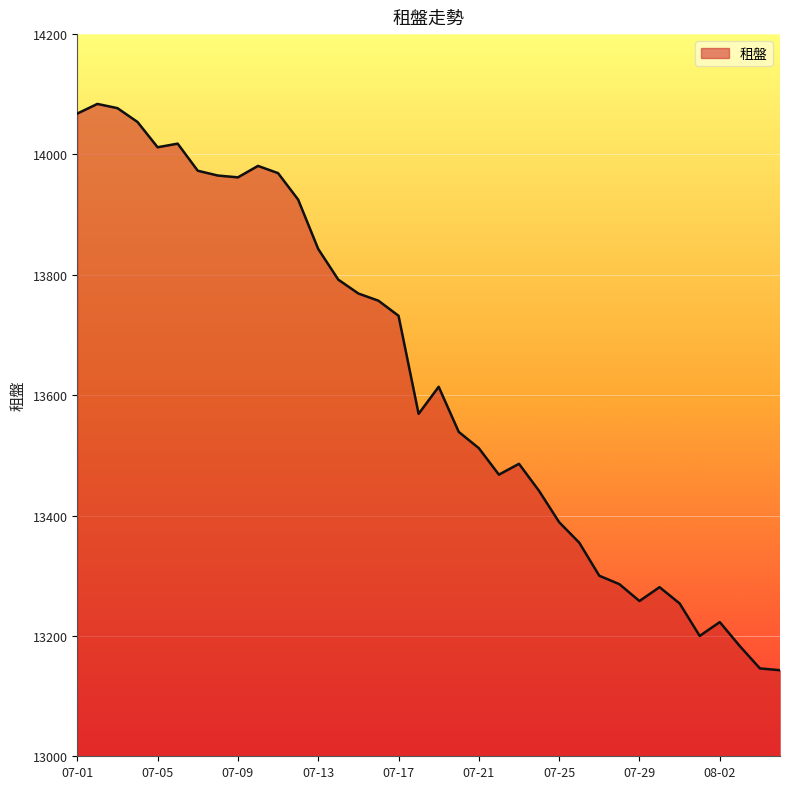

What is the smallest value displayed?

13143